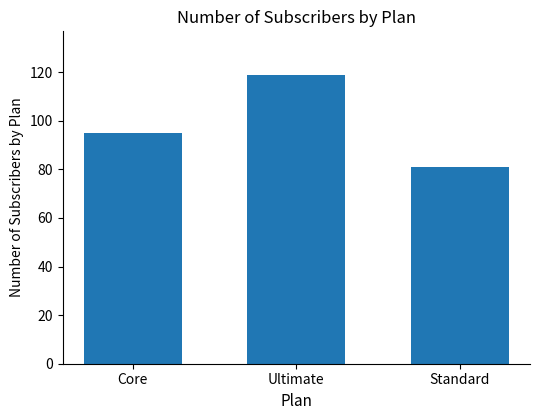

What is the label of the 1st bar from the right?

Standard